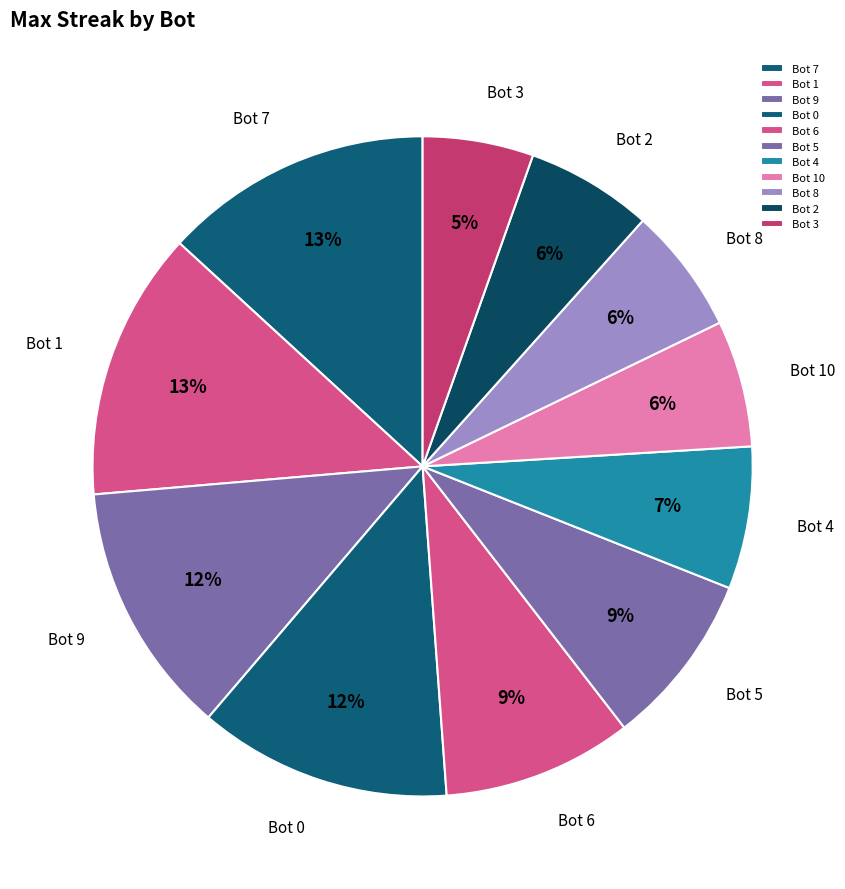

To the nearest percent, what is the combined percentage of Bot 8 and Bot 10?

12%